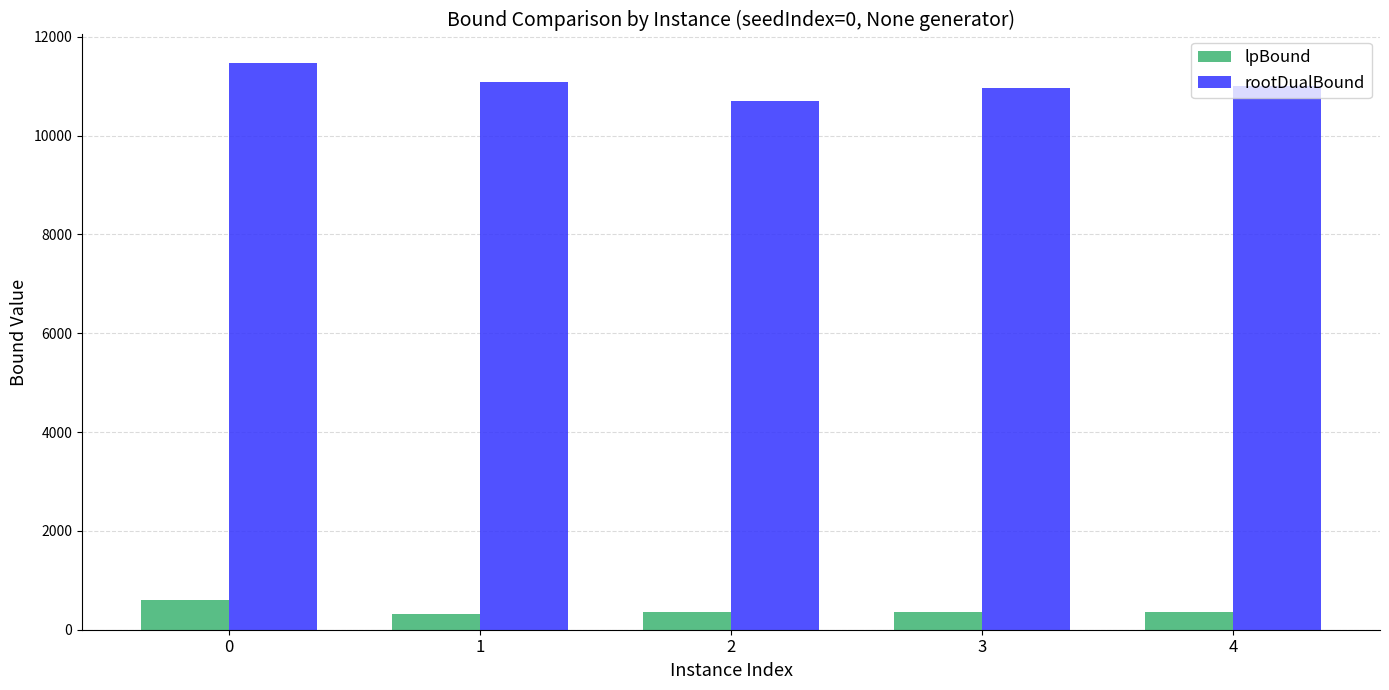

What is the greatest value displayed?

11474.2